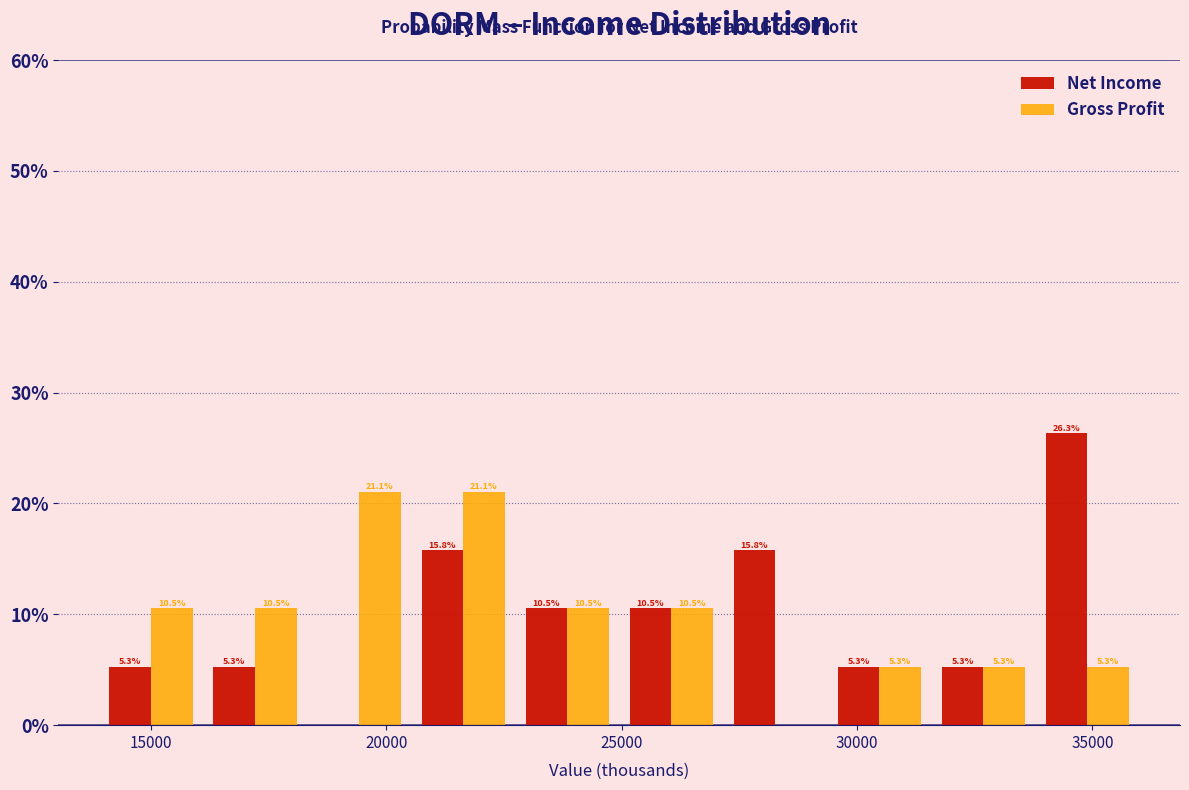

In the Net Income series, which range on the x-axis has the tallest bar?

34000 to 36000